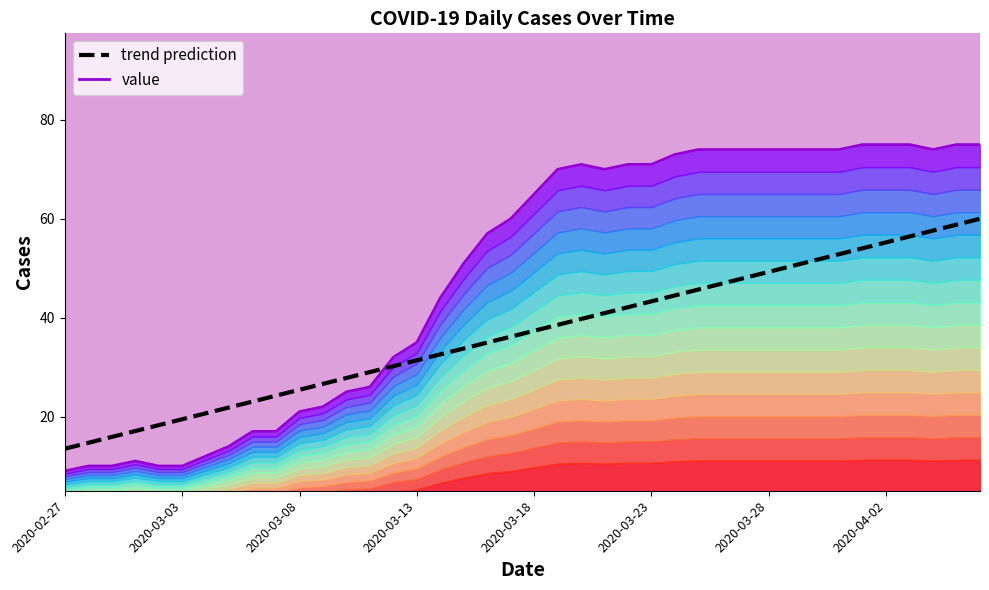

Rank the series by their maximum value, from highest to lowest.

value, trend prediction